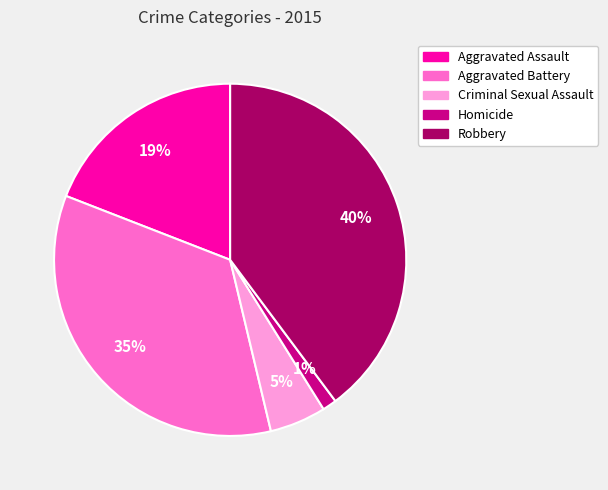

True or false: Homicide accounts for 11% of the total.

False